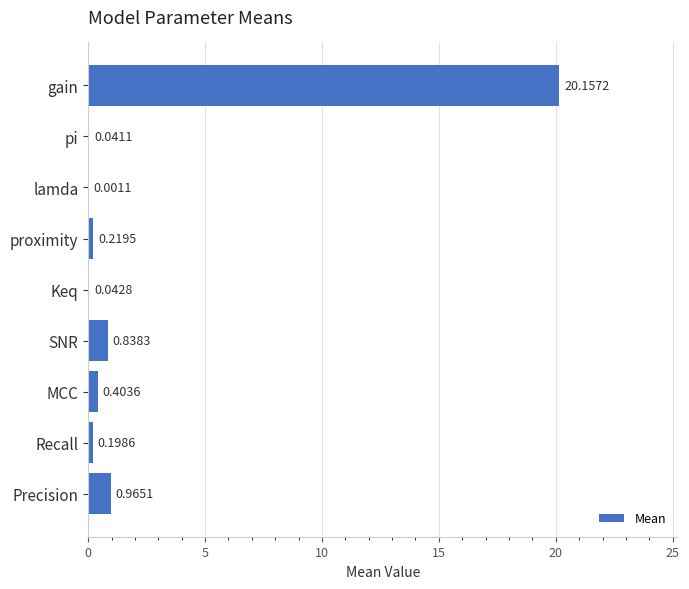

What is the change in value from Precision to gain?

+19.2